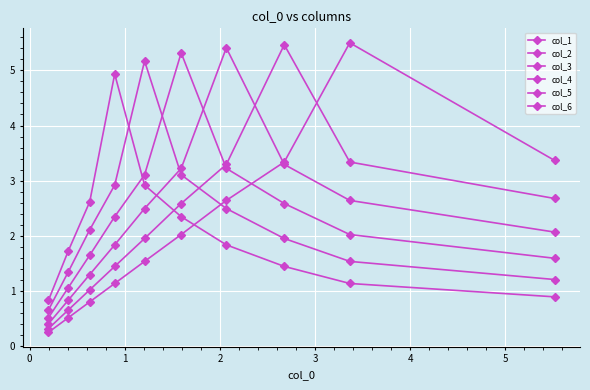

Which series has the largest range (max minus min)?

col_1